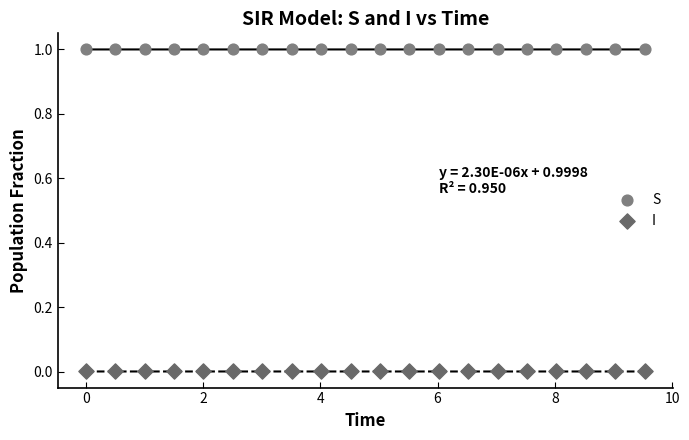

Across all data points, what is the range of X values (max minus min)?

9.5